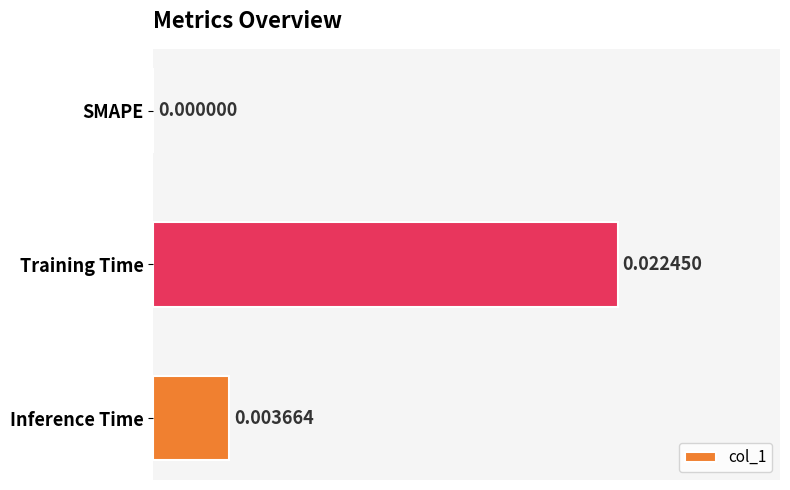

At which label is the value closest to 0?

SMAPE